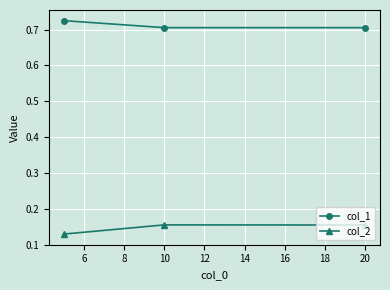

What is the sum of all col_2 values?

0.4